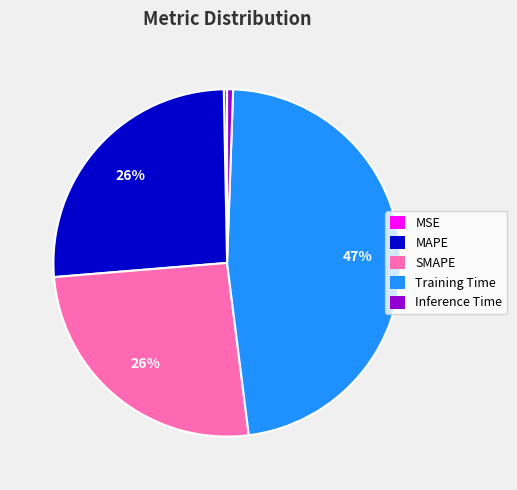

Count the number of slices in the pie.

5